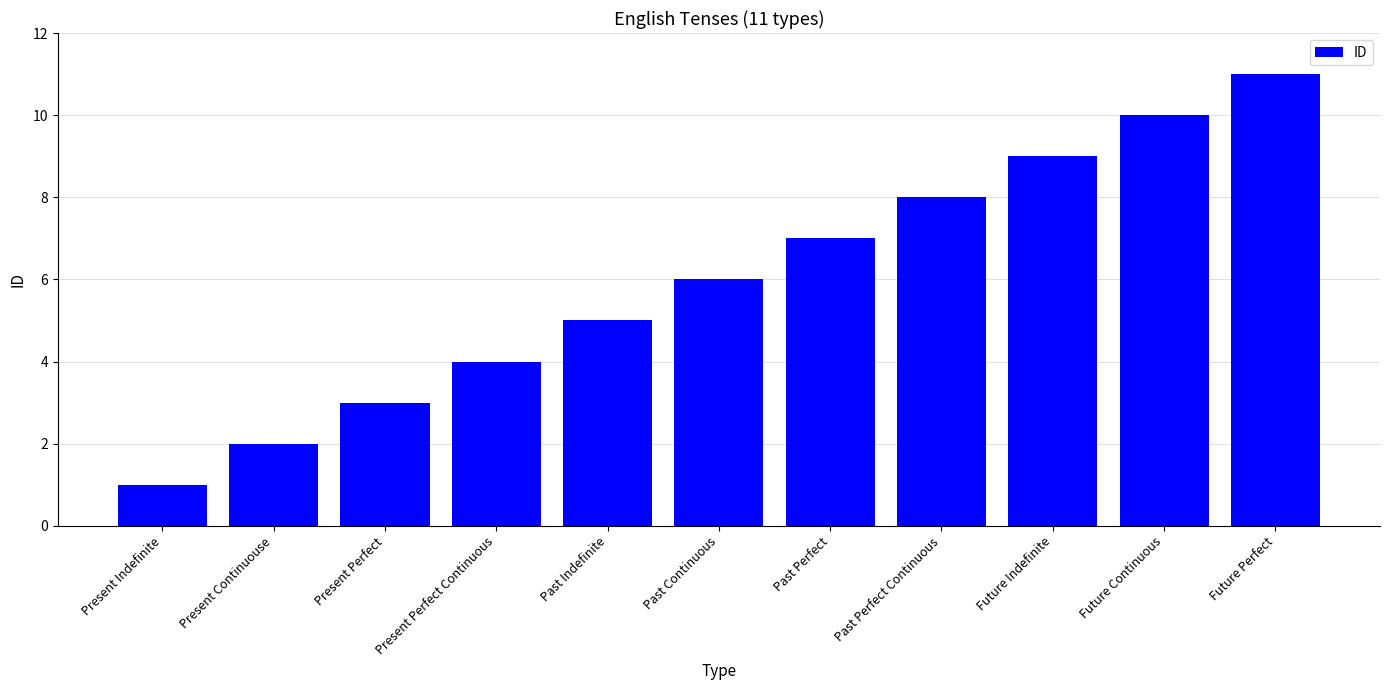

The value at Present Indefinite is 0. True or false?

False